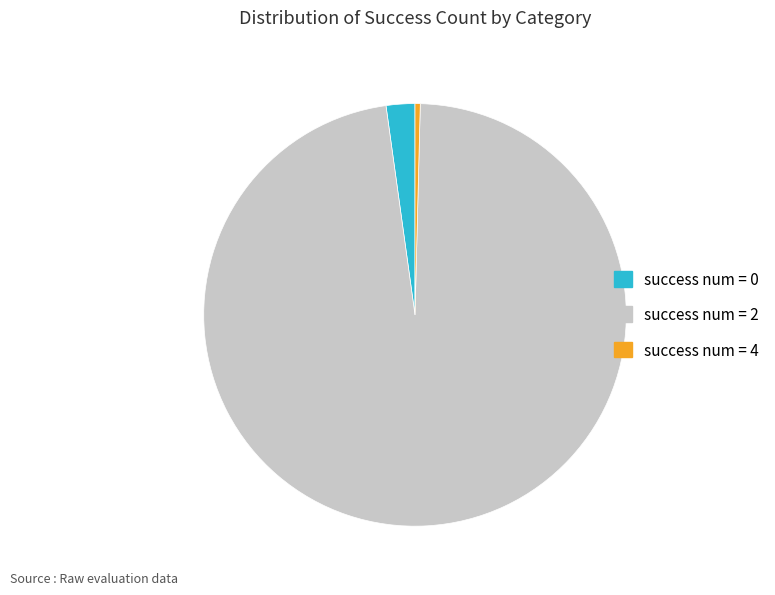

Does any single category account for the majority?

Yes